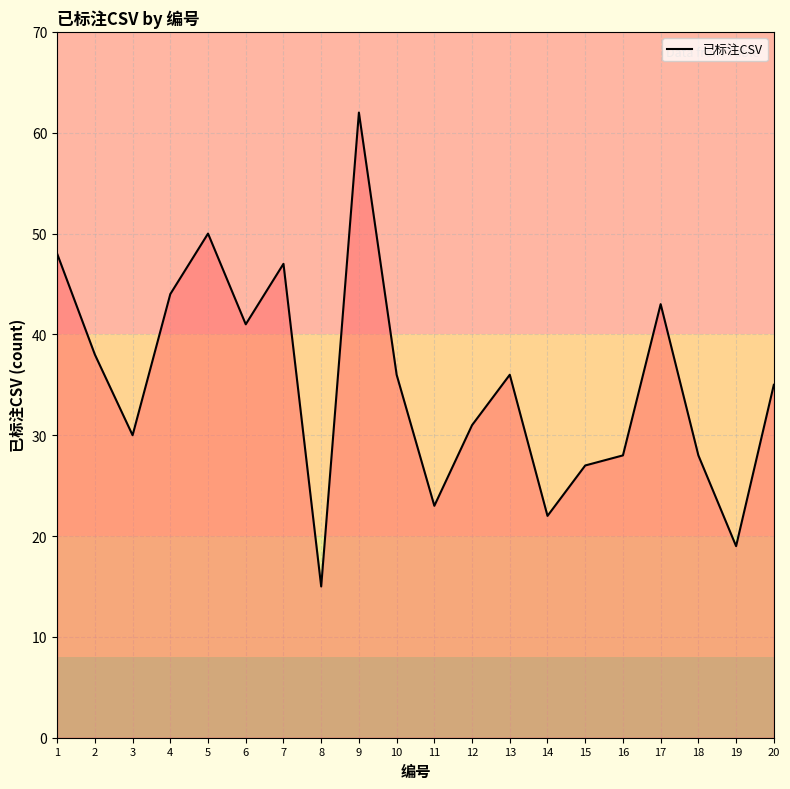

What is the maximum value shown in the chart?

62